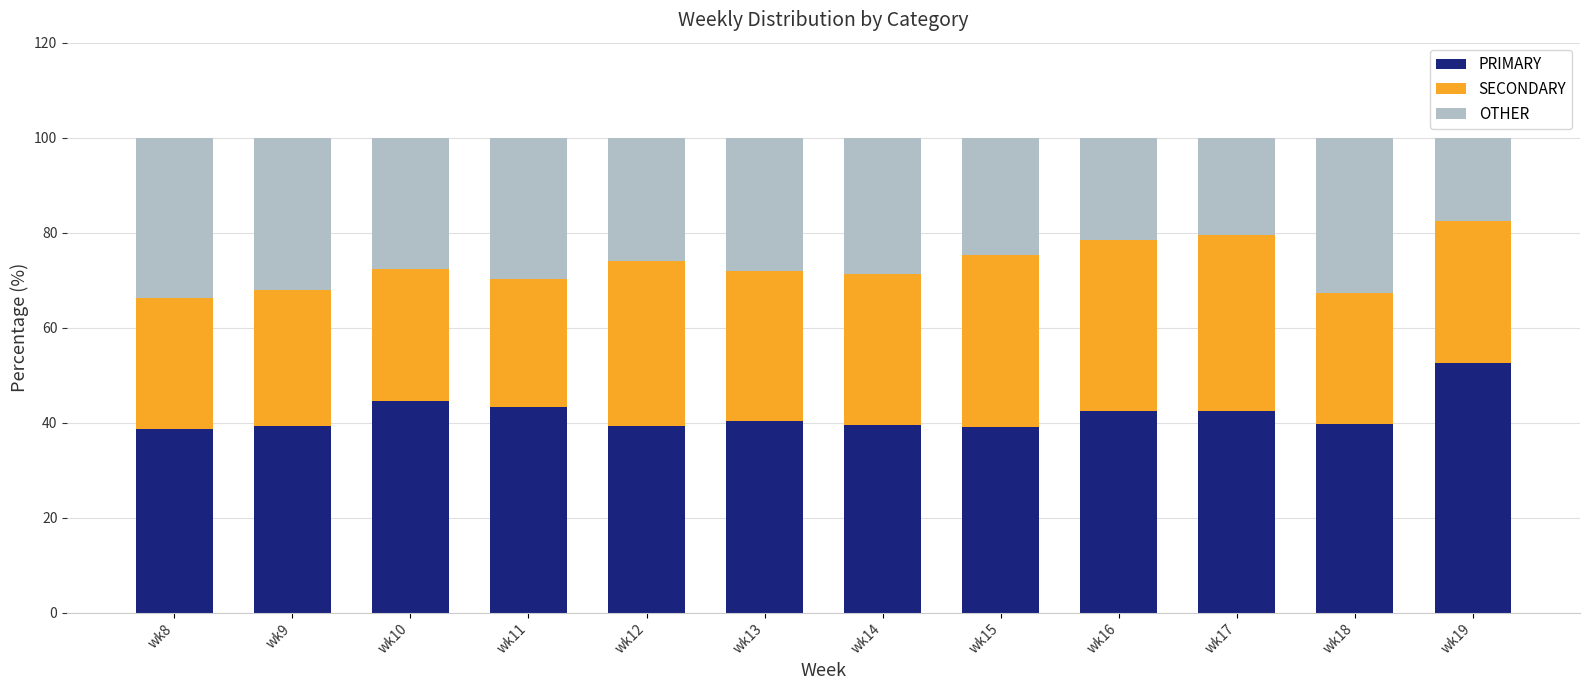

The PRIMARY series shows 63.8 at wk10. True or false?

False